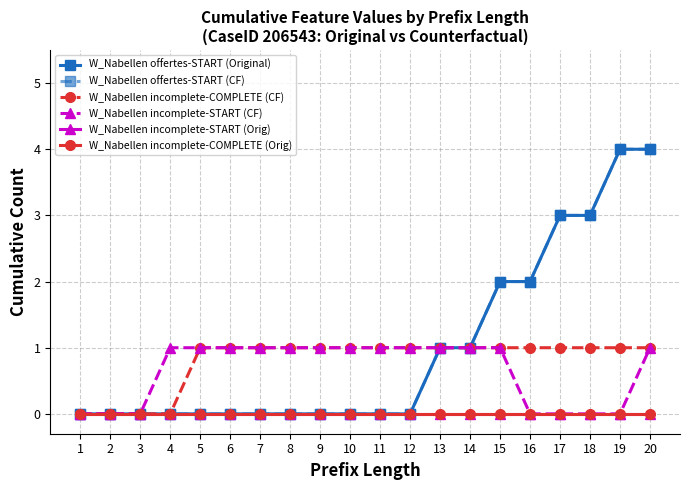

Rank the series at 17 from highest to lowest value.

W_Nabellen offertes-START (Original), W_Nabellen offertes-START (CF), W_Nabellen incomplete-COMPLETE (CF), W_Nabellen incomplete-START (CF), W_Nabellen incomplete-START (Orig), W_Nabellen incomplete-COMPLETE (Orig)